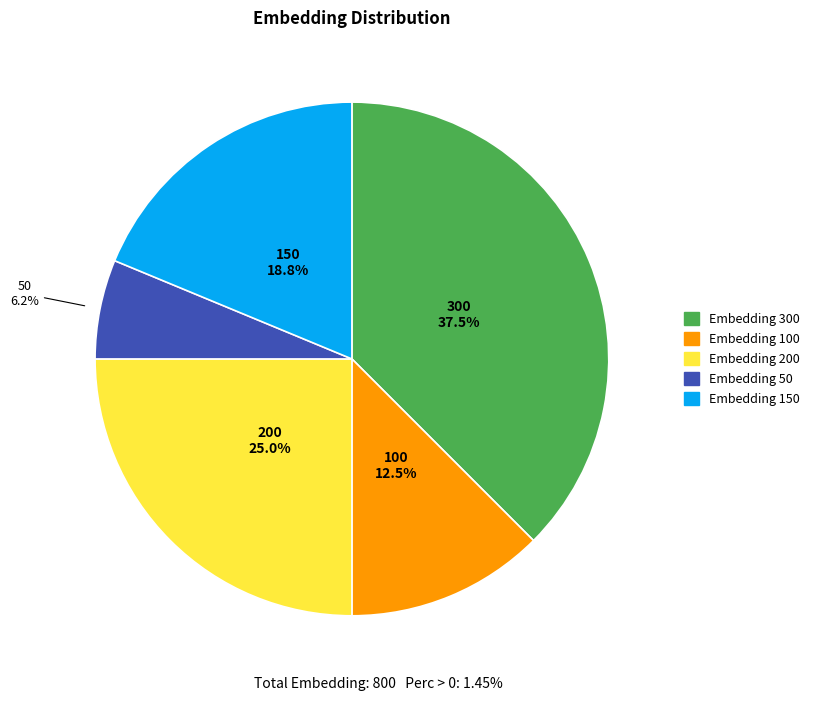

What percentage do Embedding 150 and Embedding 50 together represent?

25.0%